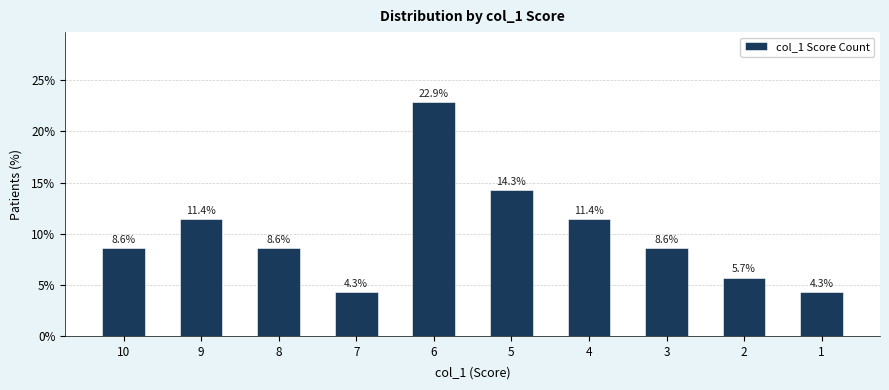

Reading left to right, transcribe all the data shown in this chart.

8.6	11.4	8.6	4.3	22.9	14.3	11.4	8.6	5.7	4.3